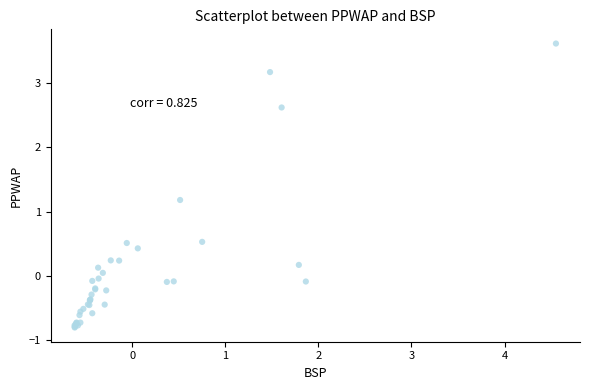

What Y value in the scatter plot is closest to 1?

1.2